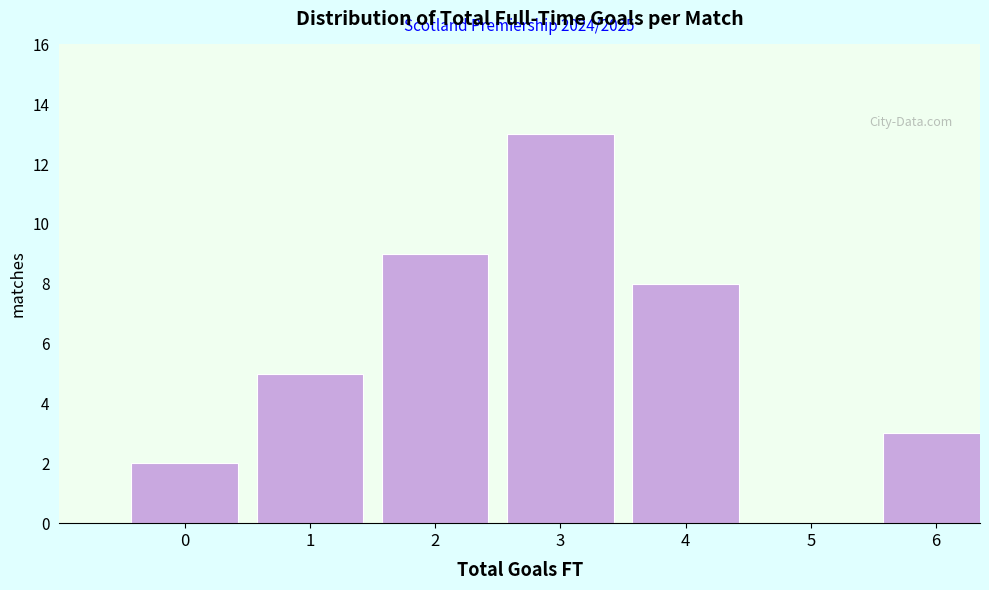

Reading left to right, what are all the values shown in this chart?

0=2	1=5	2=9	3=13	4=8	5=0	6=3